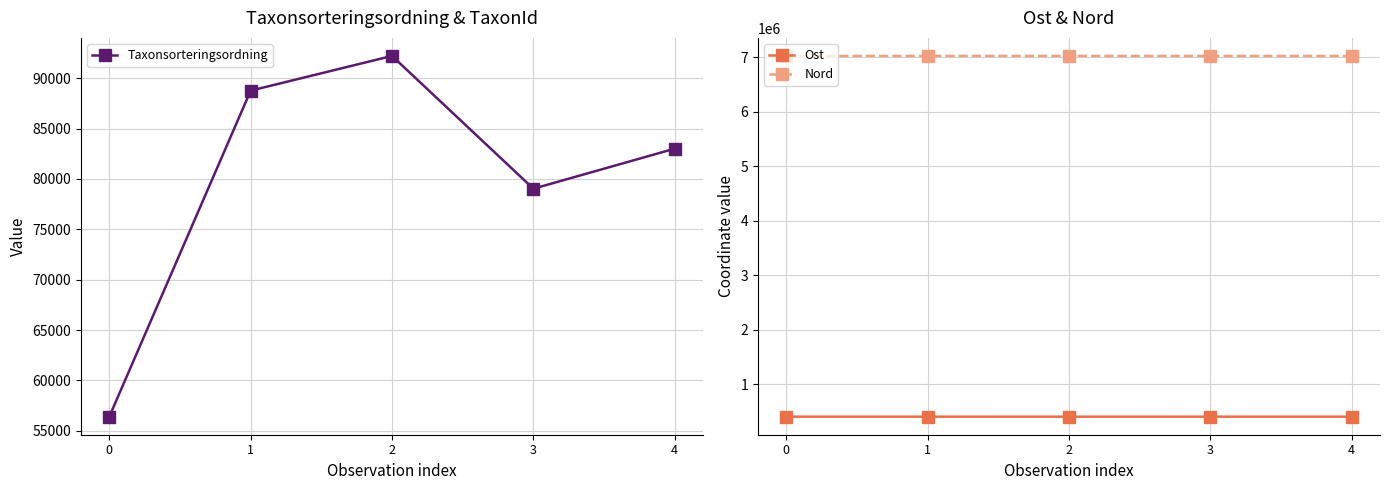

Rank the categories by Ost value from lowest to highest.

0, 4, 2, 1, 3